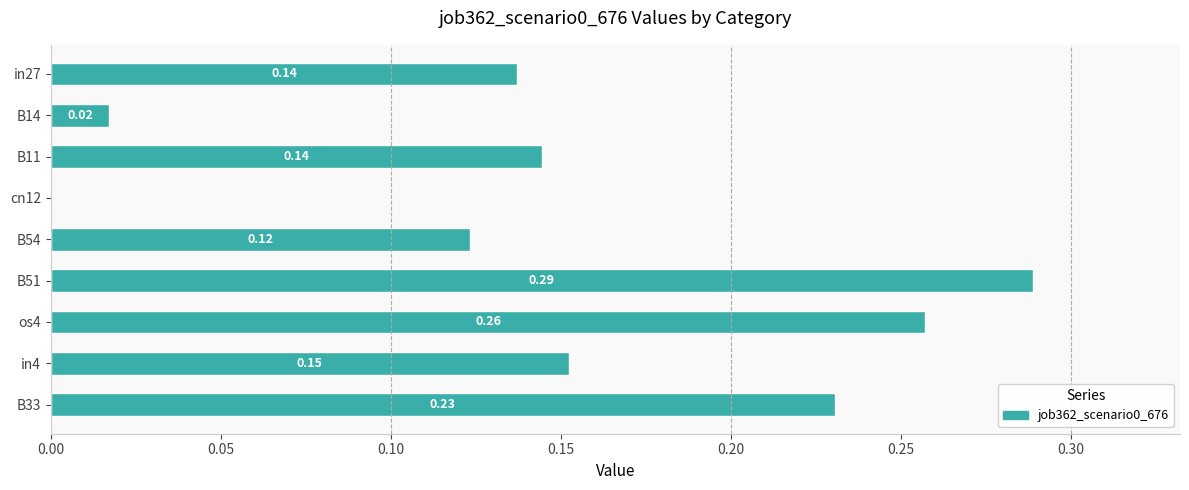

What is the sum of the values at B33 and in4?

0.4